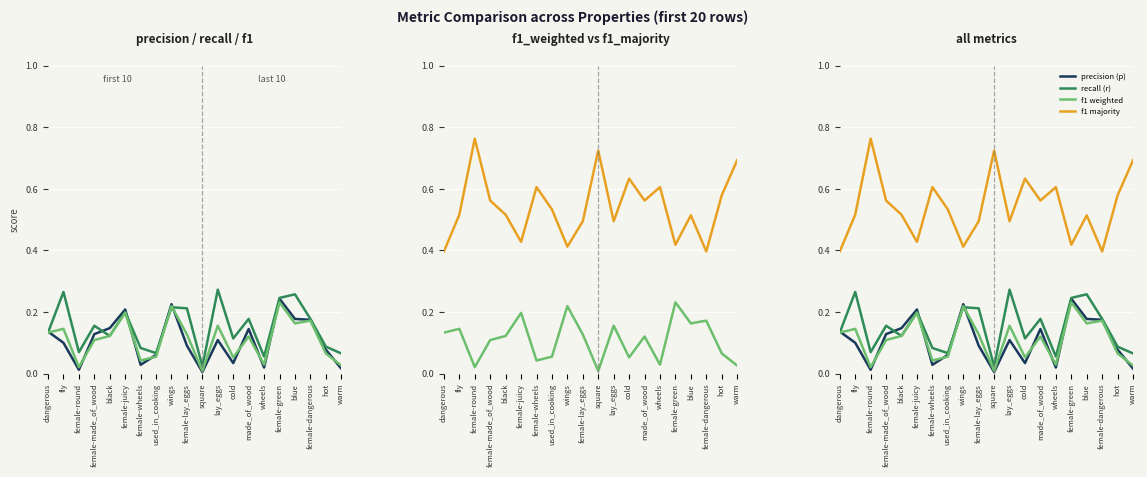

Read the recall (r) value at fly.

0.3